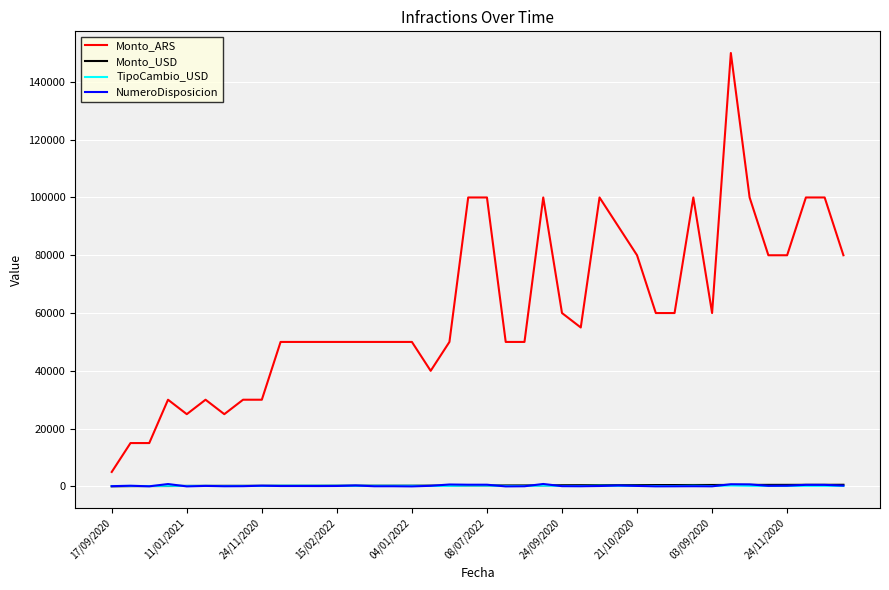

Which series has the largest range (max minus min)?

Monto_ARS